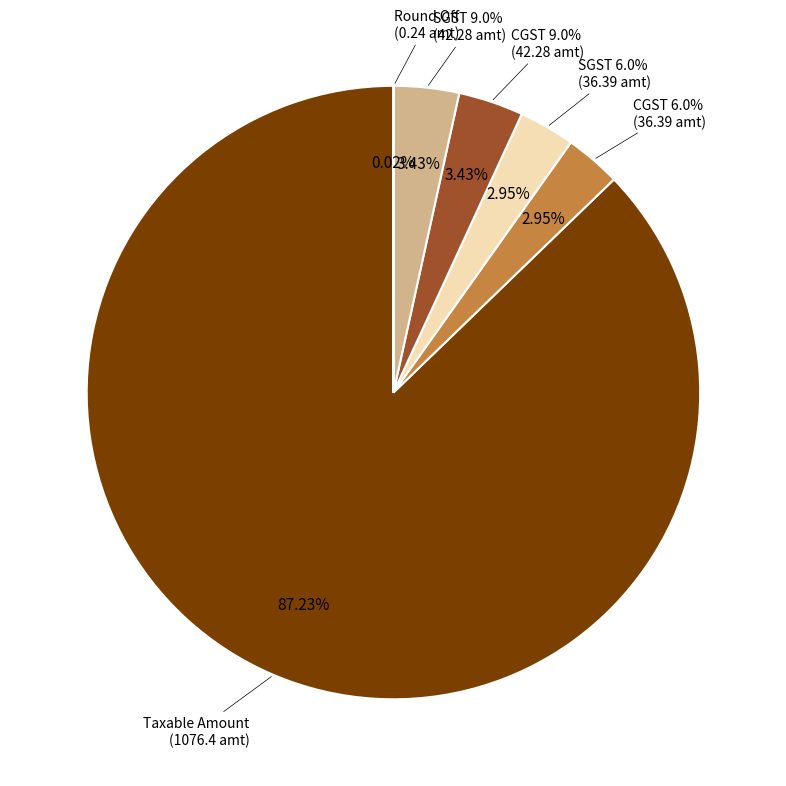

The CGST 9.0% slice represents 3% of the pie. True or false?

True